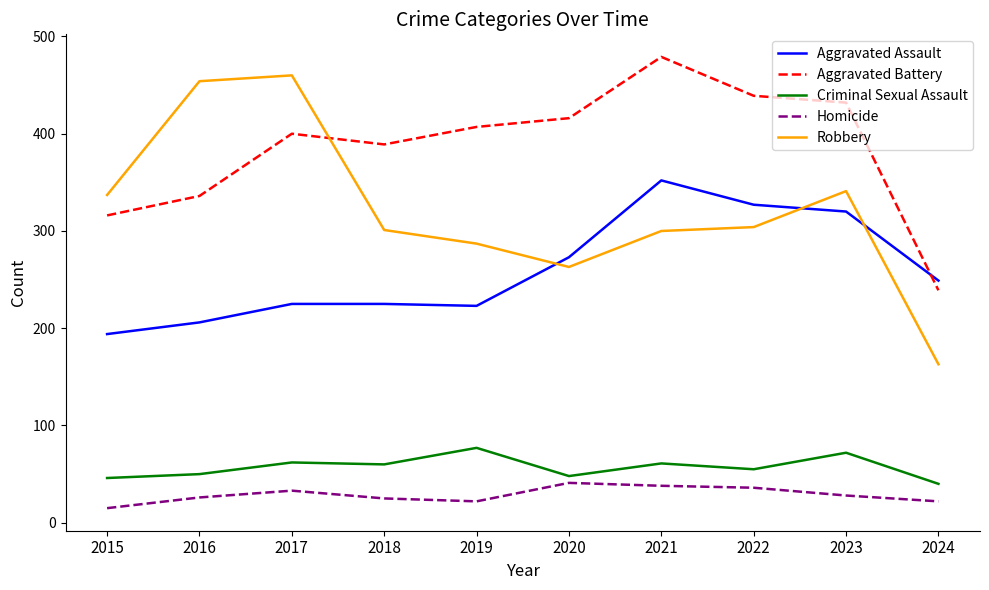

Is it true that Aggravated Battery equals 121 at 2024?

False